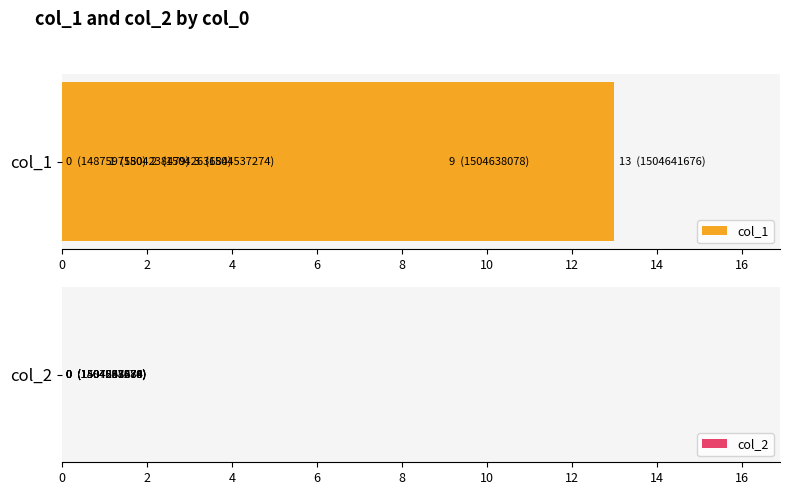

What are all the series names shown in the legend?

col_1, col_2